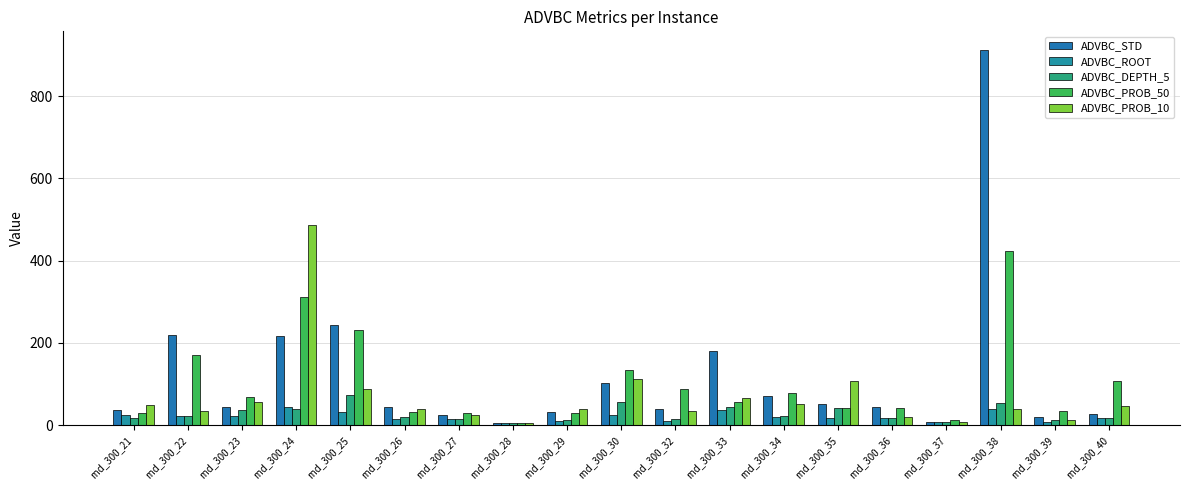

At which label does ADVBC_DEPTH_5 reach its minimum?

rnd_300_28